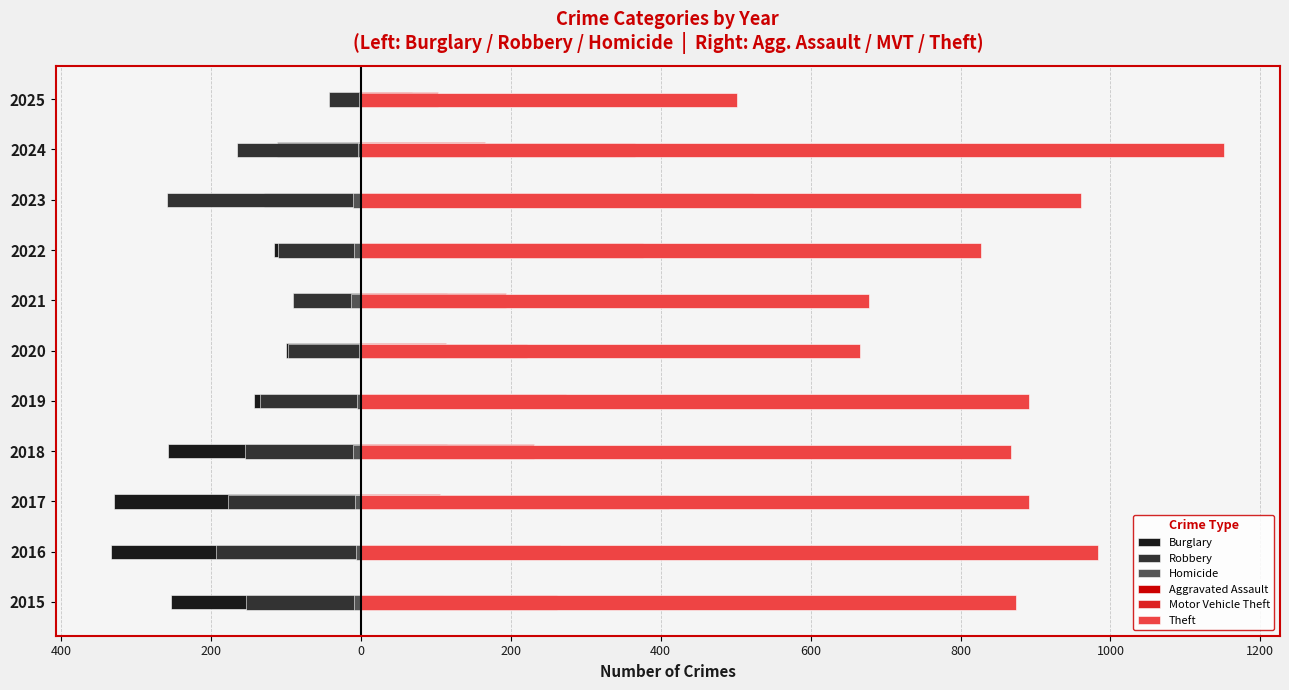

What is the highest value of the Theft series?

1152